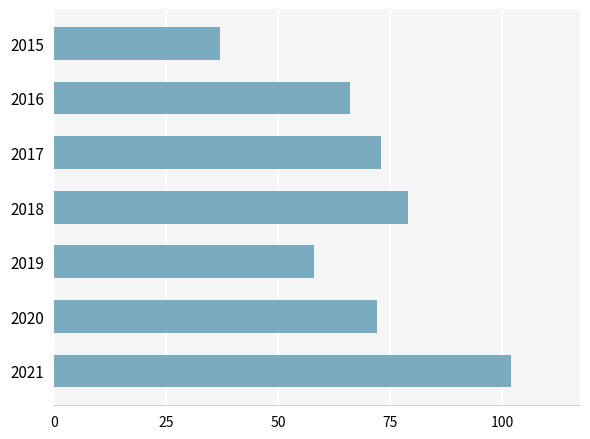

Between 2019 and 2017, which is larger?

2017